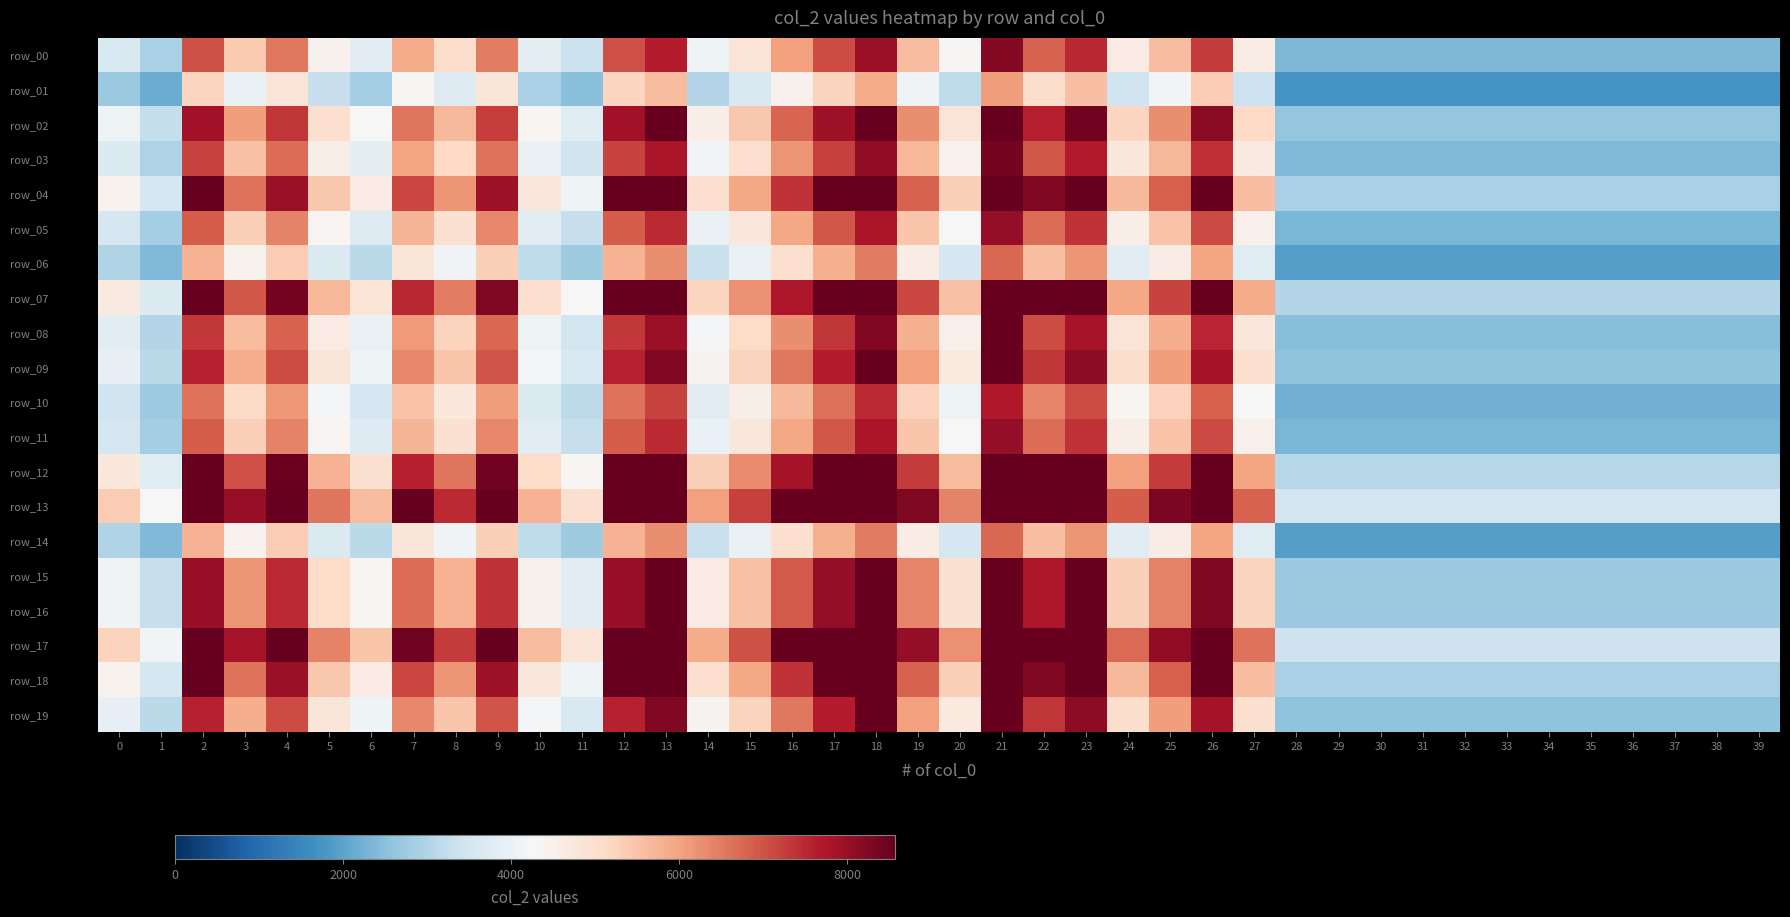

Between 32 and 17, which is larger?

17